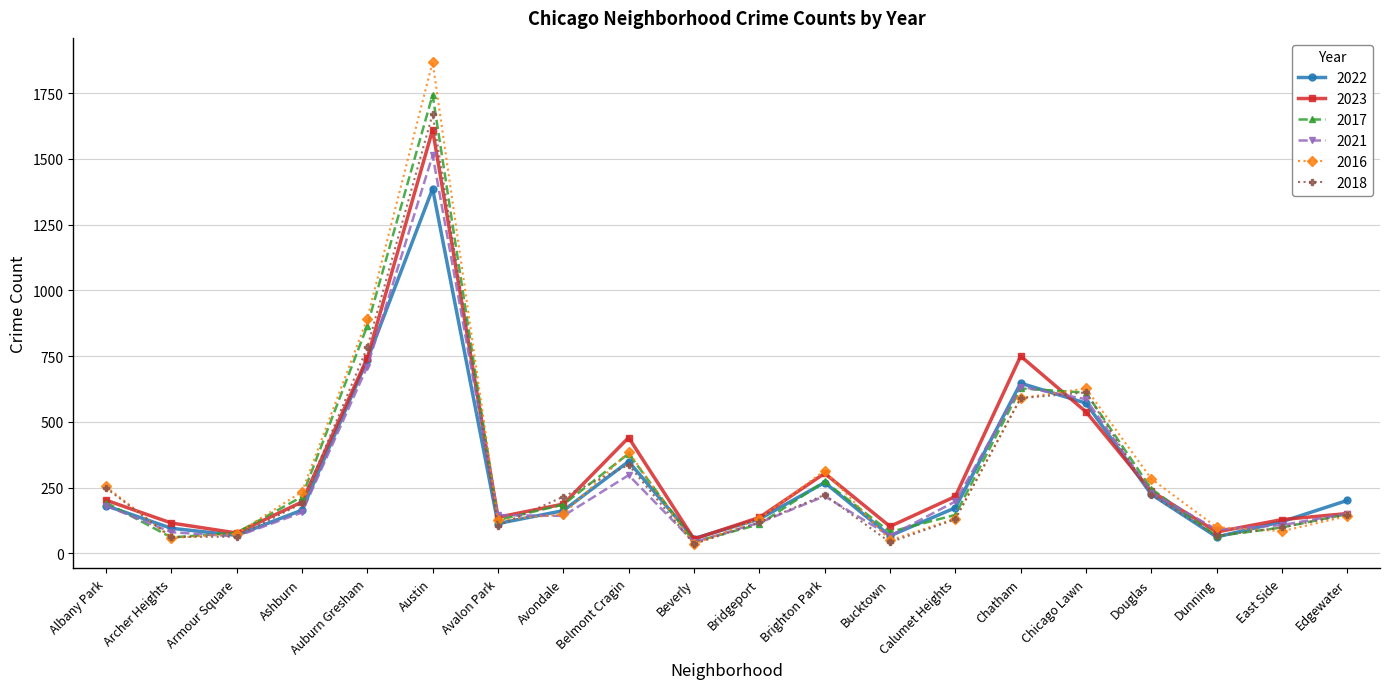

What is the label of the 2nd point from the right?

East Side